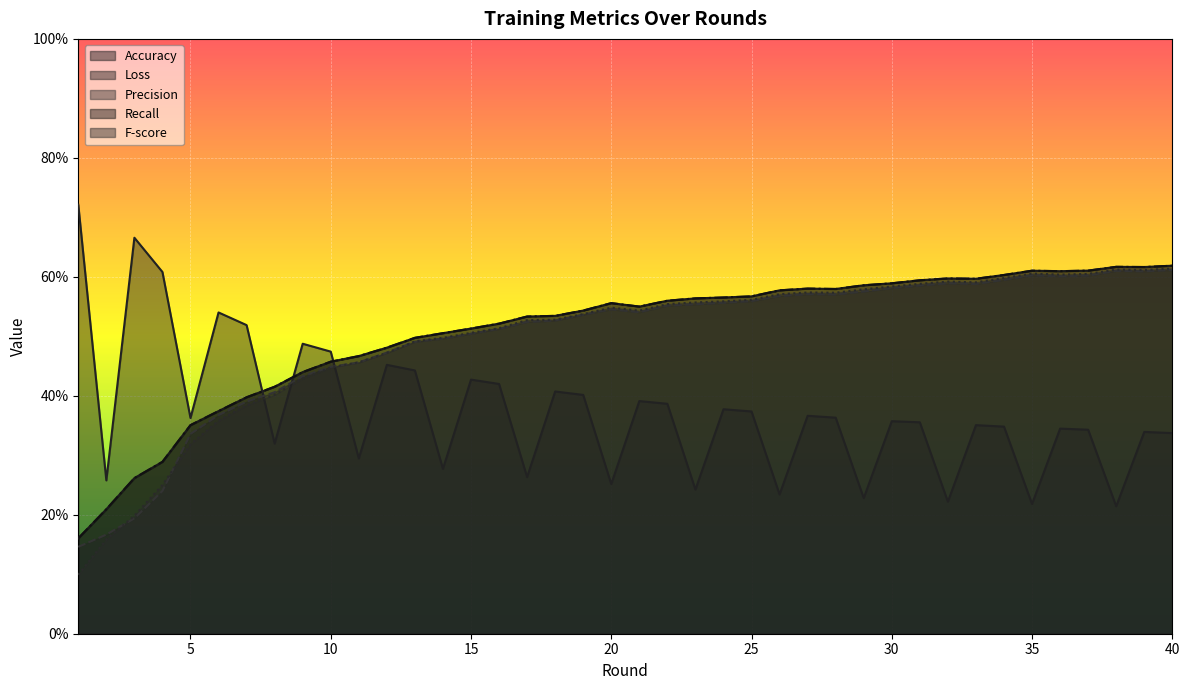

Count the number of data series in this chart.

5